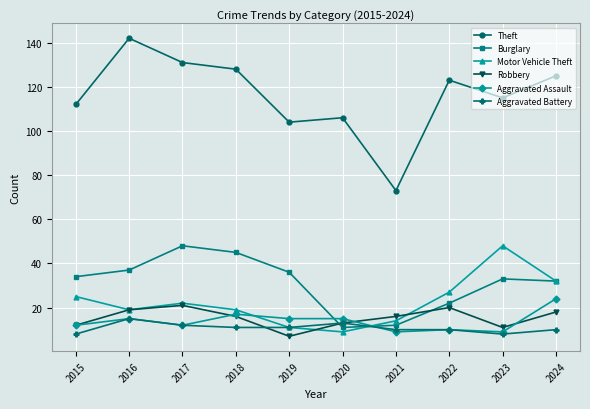

True or false: Aggravated Battery has more than 1 points higher than both neighbors.

True